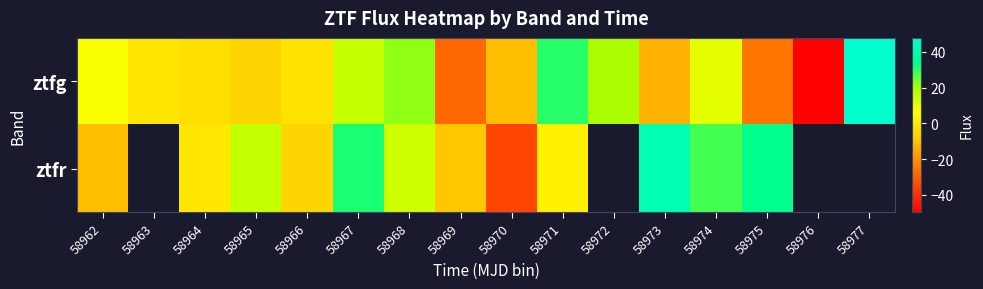

Between 58963 and 58970, which series saw the biggest shift?

ztfg